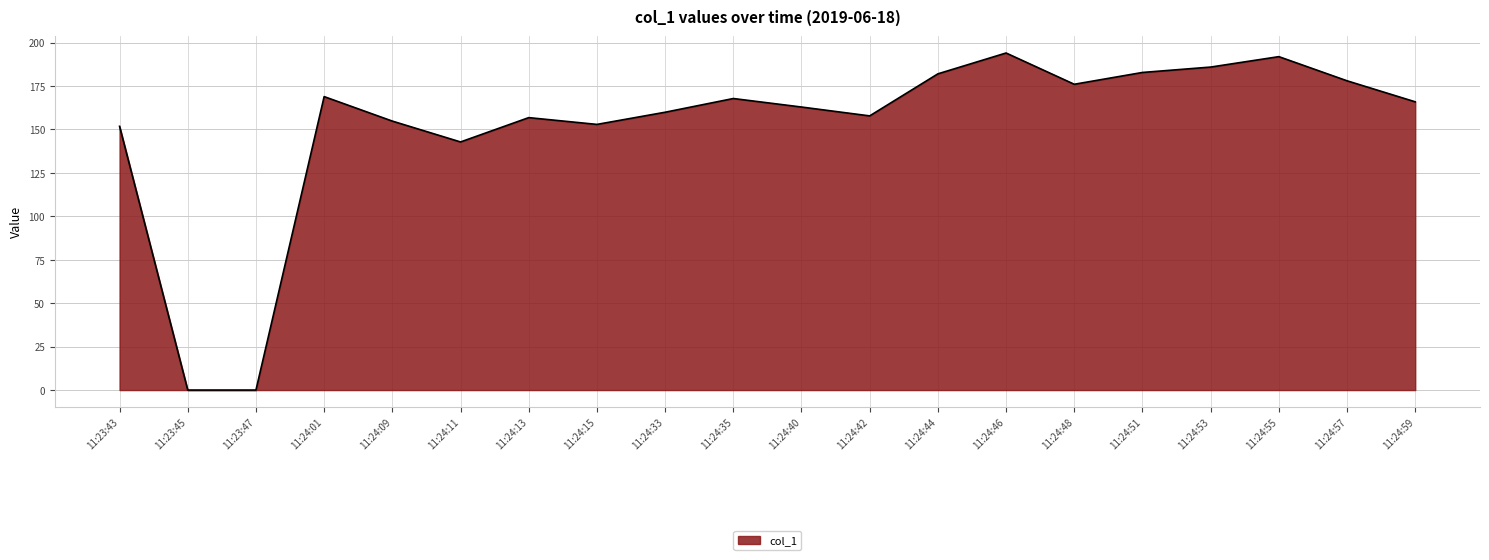

At which category does the data reach its first local valley?

11:24:11